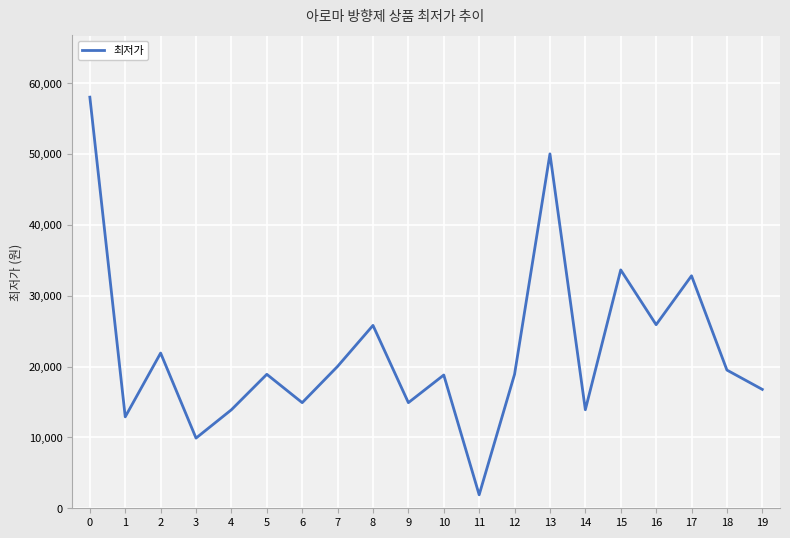

What is the difference between the maximum and minimum values?

56100